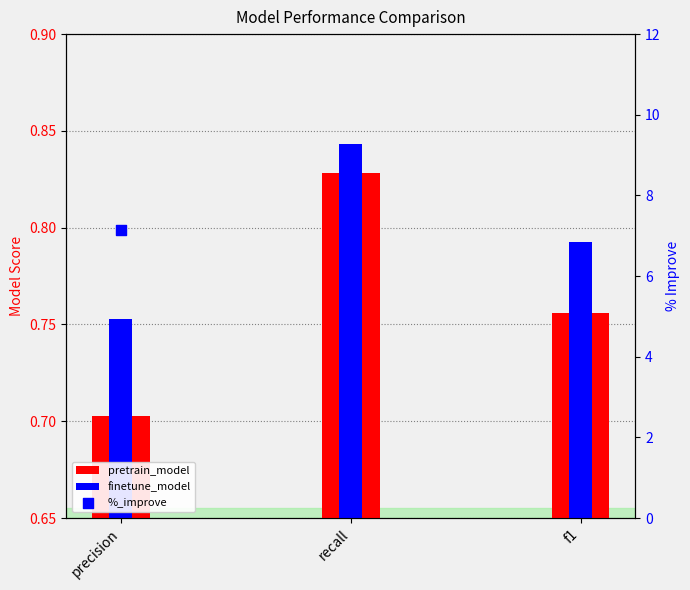

Is the value of pretrain_model at f1 greater than the value of finetune_model at f1?

No